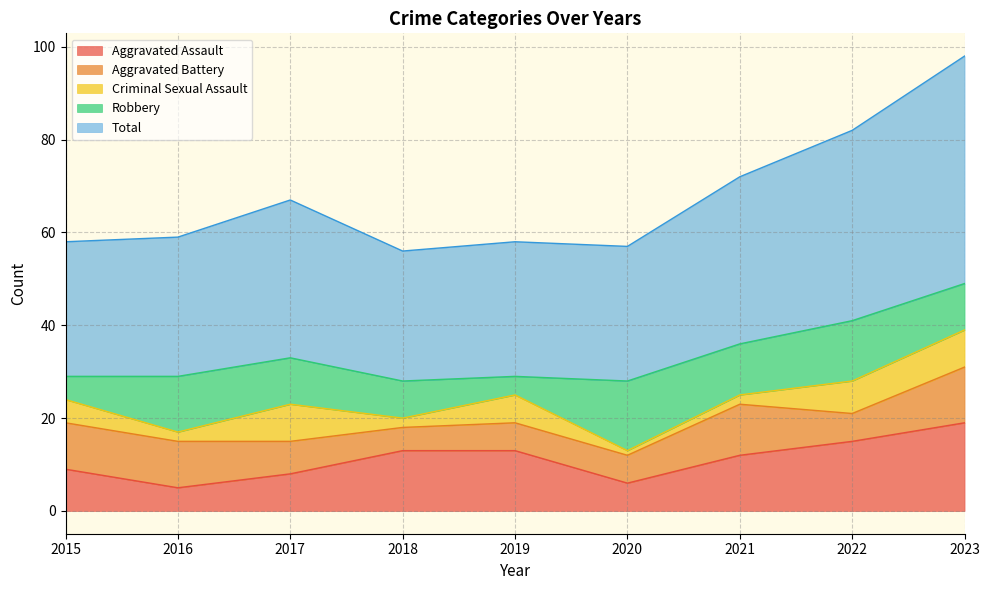

How many lines are shown in the chart?

5